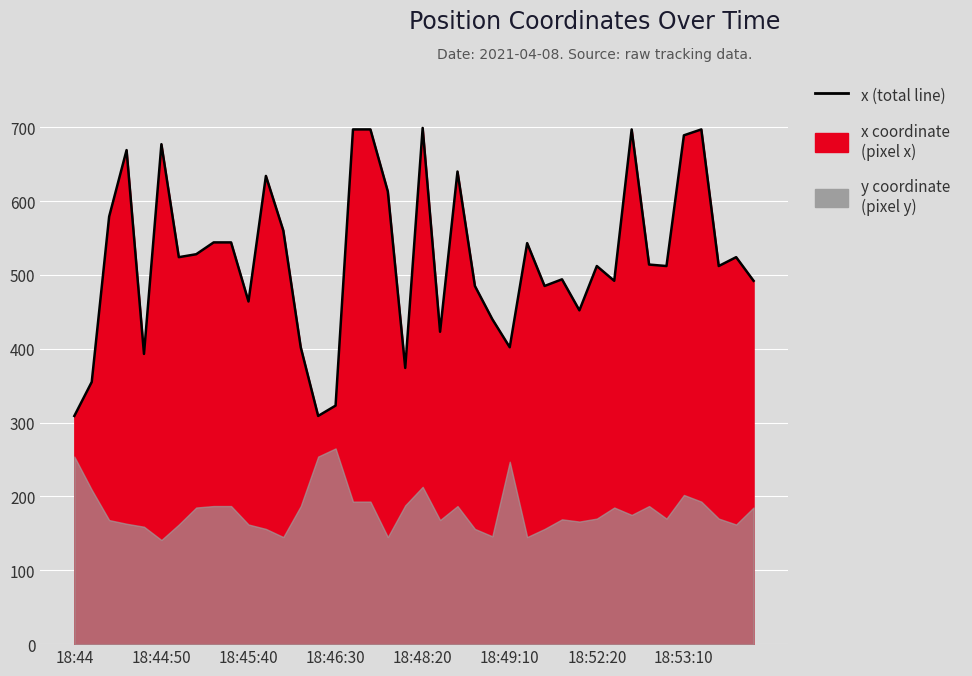

True or false: the data shows 514 at 33.

True